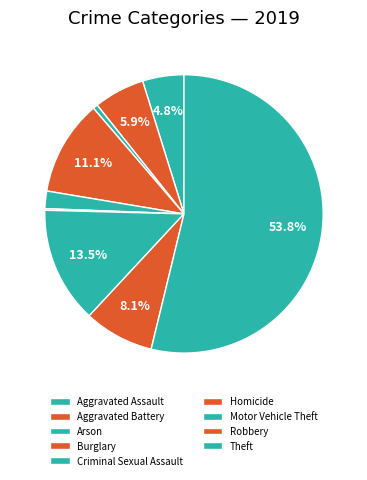

What is the change in value from Aggravated Assault to Arson?

-23